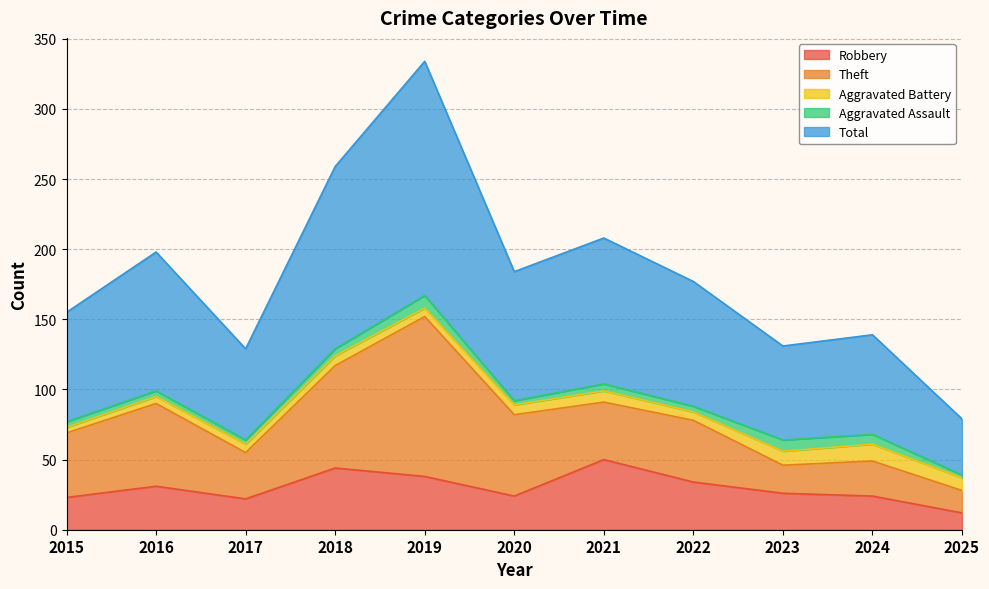

What is the value of the Total point at the 1st from the left?

78